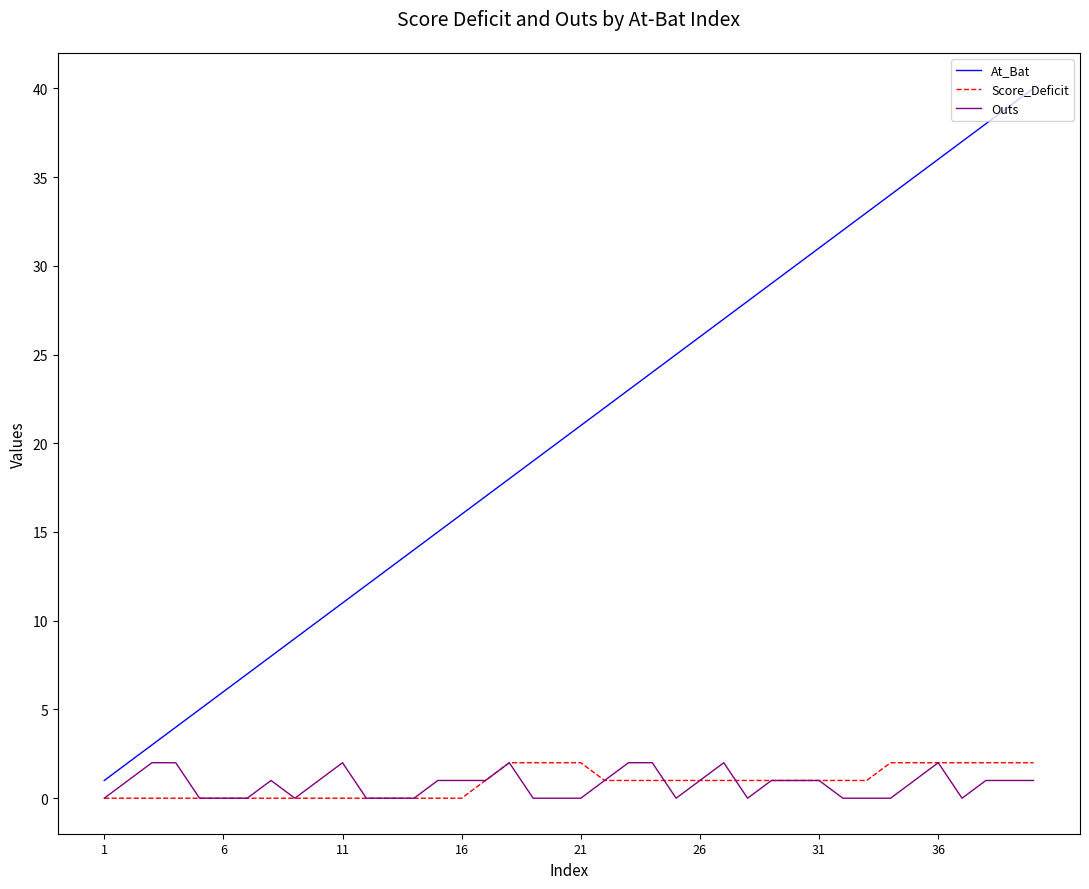

Count the number of categories in the chart.

40